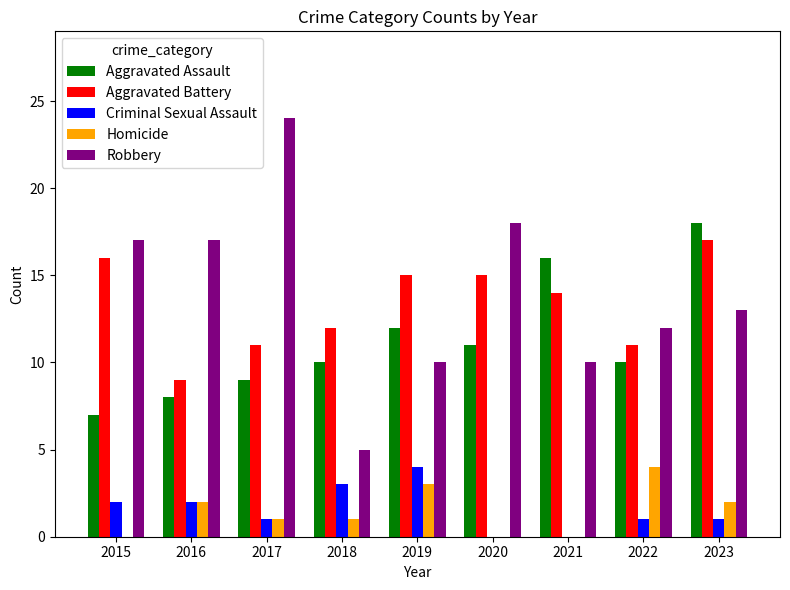

Which series changed the most between 2020 and 2021?

Robbery